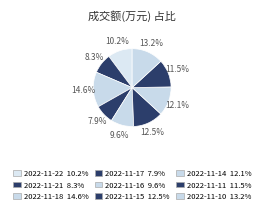

To the nearest percent, what is the average slice percentage?

11%